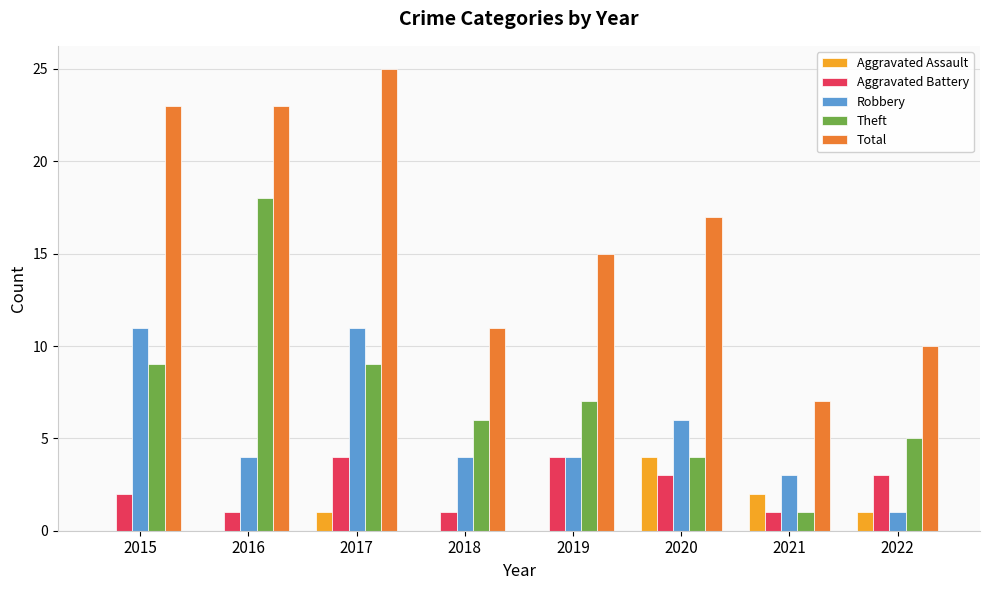

The value of Robbery at 2020 is 8. True or false?

False